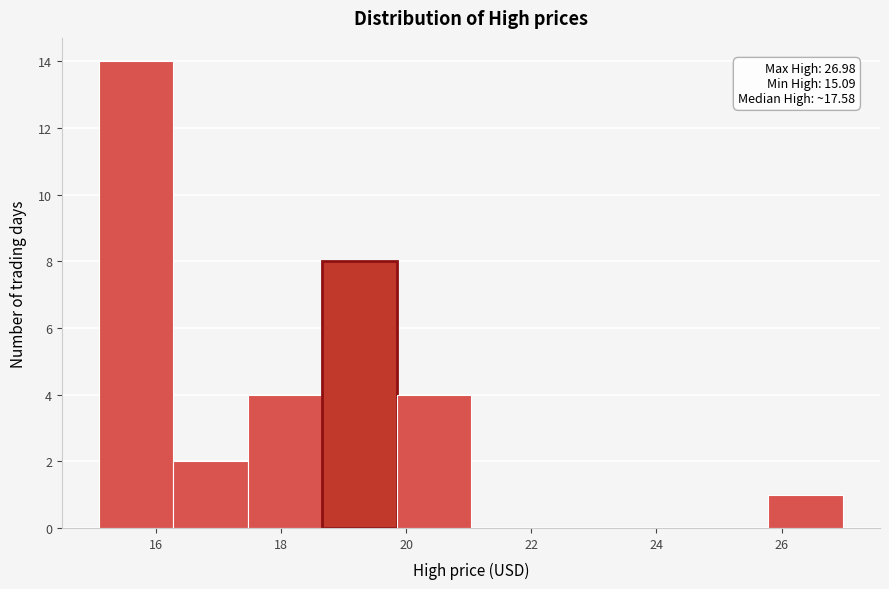

Over which range of the x-axis is the bar tallest?

15.0 to 16.2